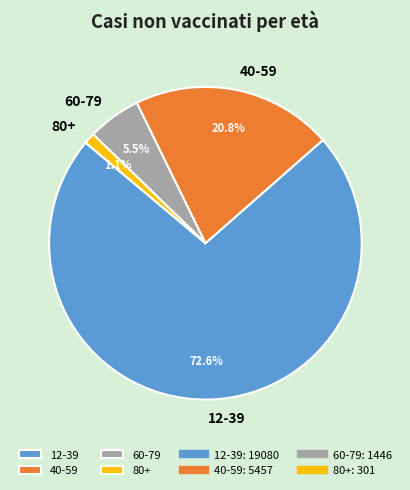

Which slice is the smallest?

80+